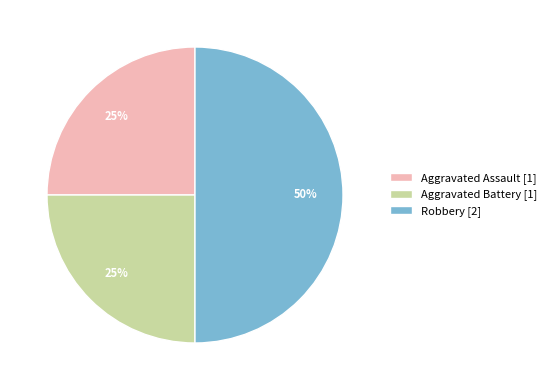

Approximately how many times larger is the value at Robbery [2] compared to Aggravated Assault [1]?

2.0